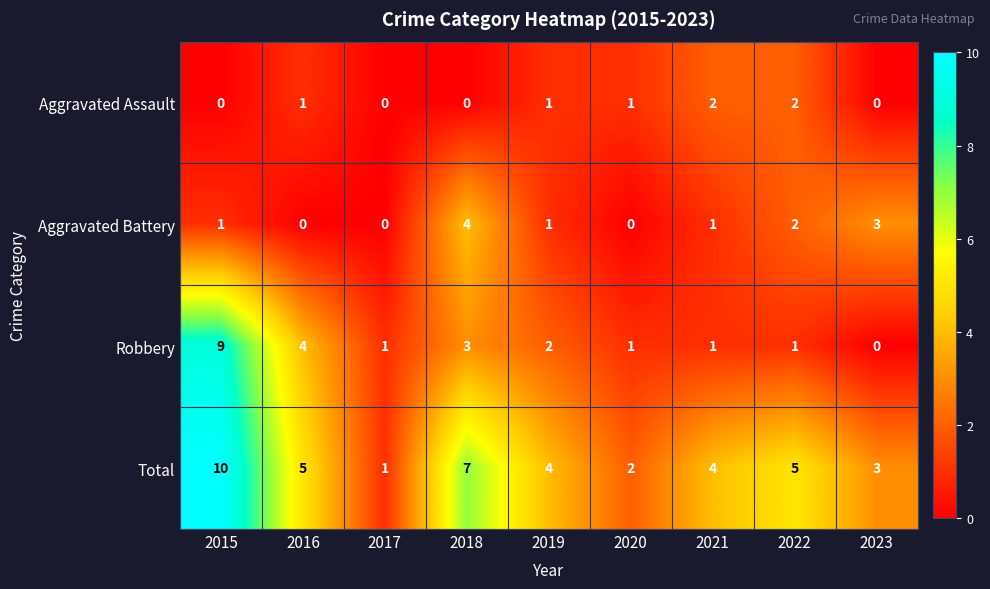

How many values in Aggravated Assault are above zero?

5